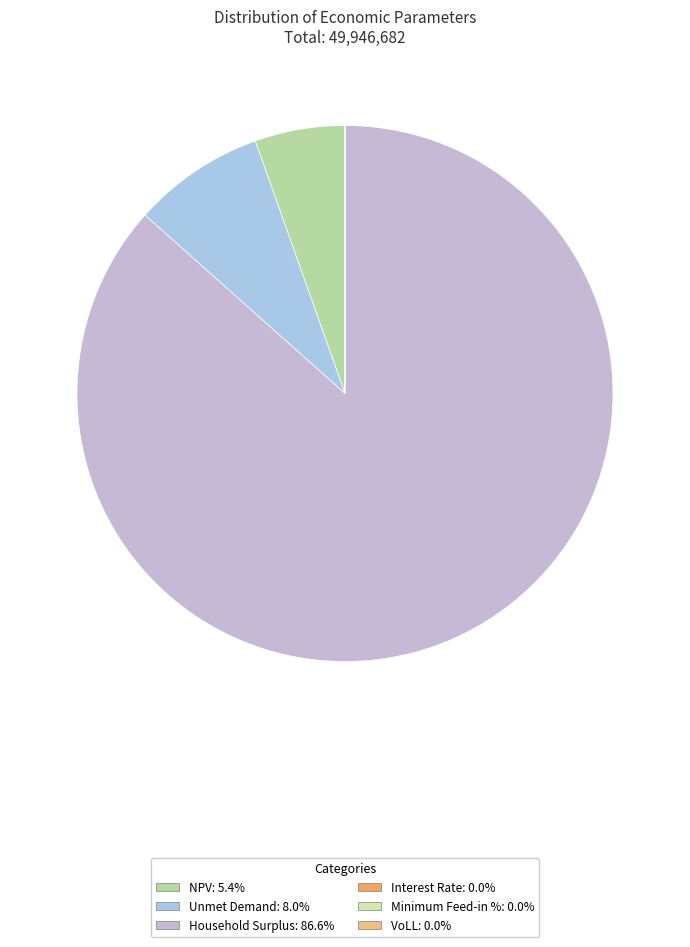

To the nearest percent, what percentage of the pie is NPV?

5%